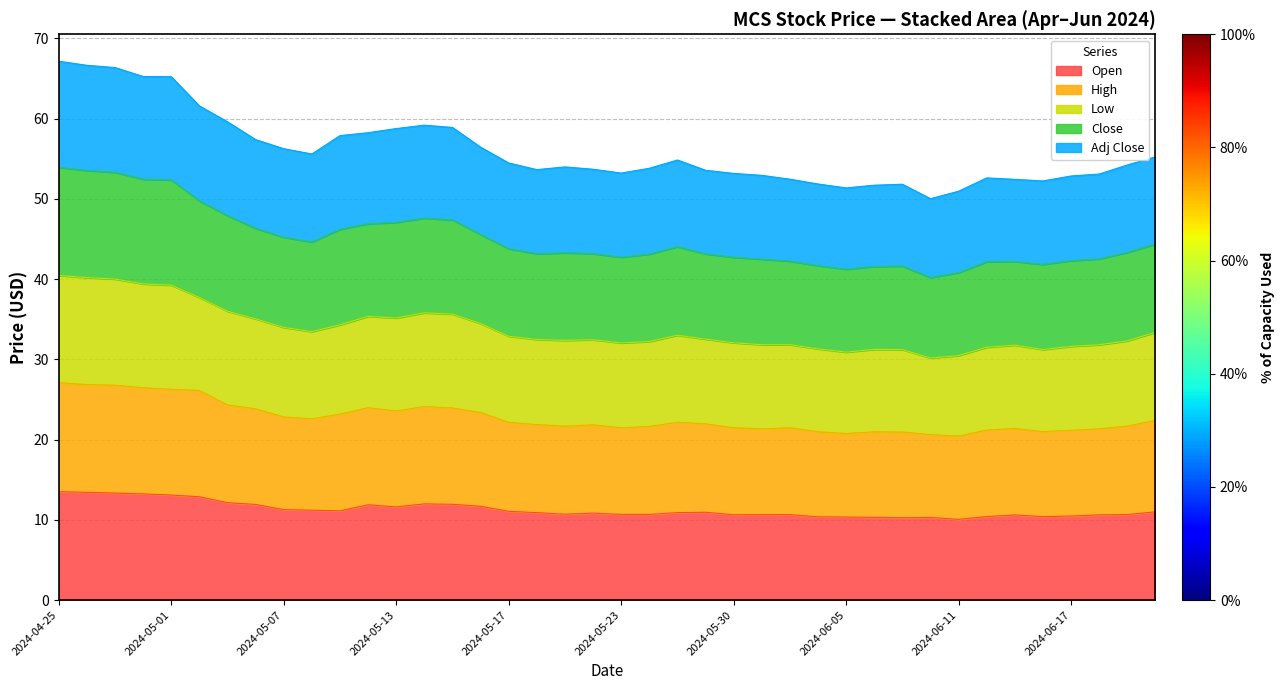

Which series has the largest total across all categories?

Low